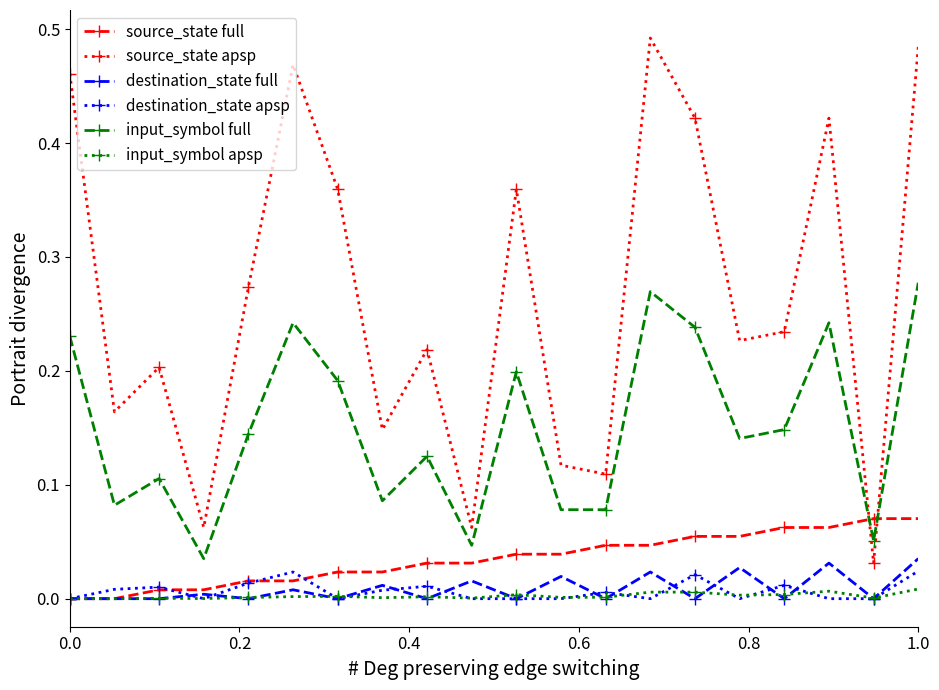

How many source_state full values are between 0 and 1?

20